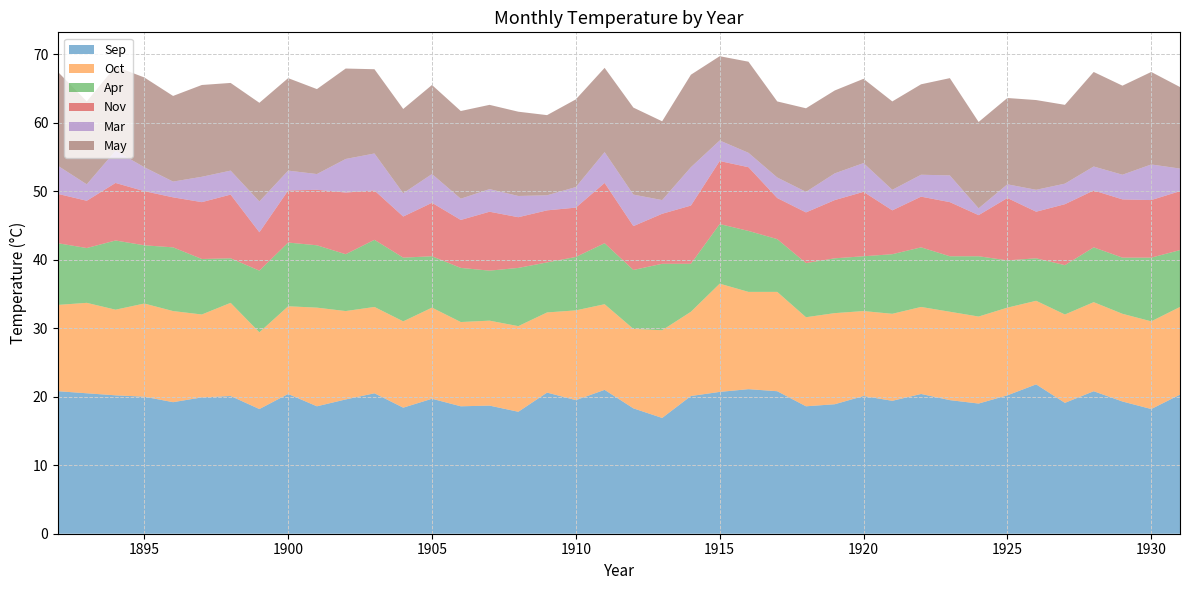

Reading right to left, transcribe all the data shown in this chart.

Sep: 1931=20.3	1930=18.2	1929=19.3	1928=20.8	1927=19.1	1926=21.8	1925=20.2	1924=19.0	1923=19.5	1922=20.4	1921=19.4	1920=20.1	1919=18.9	1918=18.6	1917=20.8	1916=21.1	1915=20.7	1914=20.1	1913=16.9	1912=18.3	1911=21.0	1910=19.5	1909=20.6	1908=17.8	1907=18.7	1906=18.6	1905=19.7	1904=18.4	1903=20.5	1902=19.6	1901=18.6	1900=20.4	1899=18.2	1898=20.1	1897=19.9	1896=19.2	1895=20.0	1894=20.2	1893=20.5	1892=20.8
Oct: 1931=12.8	1930=12.8	1929=12.8	1928=13.0	1927=12.9	1926=12.2	1925=12.8	1924=12.7	1923=12.9	1922=12.7	1921=12.7	1920=12.4	1919=13.3	1918=13.0	1917=14.5	1916=14.2	1915=15.8	1914=12.3	1913=12.8	1912=11.6	1911=12.5	1910=13.1	1909=11.7	1908=12.5	1907=12.4	1906=12.3	1905=13.3	1904=12.6	1903=12.6	1902=12.9	1901=14.4	1900=12.8	1899=11.2	1898=13.6	1897=12.1	1896=13.3	1895=13.6	1894=12.5	1893=13.2	1892=12.6
Apr: 1931=8.3	1930=9.3	1929=8.2	1928=8.0	1927=7.2	1926=6.2	1925=6.9	1924=8.8	1923=8.1	1922=8.7	1921=8.7	1920=8.0	1919=8.0	1918=7.9	1917=7.7	1916=8.9	1915=8.7	1914=7.0	1913=9.7	1912=8.6	1911=8.9	1910=7.8	1909=7.3	1908=8.5	1907=7.3	1906=7.9	1905=7.5	1904=9.3	1903=9.8	1902=8.3	1901=9.1	1900=9.3	1899=9.0	1898=6.5	1897=8.1	1896=9.3	1895=8.5	1894=10.1	1893=8.0	1892=9.0
Nov: 1931=8.6	1930=8.4	1929=8.5	1928=8.3	1927=8.9	1926=6.8	1925=9.1	1924=6.0	1923=7.9	1922=7.4	1921=6.4	1920=9.4	1919=8.5	1918=7.4	1917=6.0	1916=9.3	1915=9.2	1914=8.5	1913=7.3	1912=6.4	1911=8.8	1910=7.2	1909=7.6	1908=7.4	1907=8.6	1906=7.0	1905=7.8	1904=6.0	1903=7.2	1902=9.0	1901=8.1	1900=7.6	1899=5.6	1898=9.3	1897=8.3	1896=7.3	1895=7.9	1894=8.4	1893=6.9	1892=7.2
Mar: 1931=3.3	1930=5.2	1929=3.6	1928=3.5	1927=3.0	1926=3.2	1925=2.0	1924=1.0	1923=3.9	1922=3.2	1921=3.0	1920=4.2	1919=3.9	1918=3.0	1917=3.0	1916=2.1	1915=3.0	1914=5.6	1913=2.0	1912=4.6	1911=4.5	1910=3.0	1909=2.2	1908=3.1	1907=3.3	1906=3.1	1905=4.2	1904=3.4	1903=5.4	1902=4.9	1901=2.3	1900=2.9	1899=4.5	1898=3.5	1897=3.7	1896=2.3	1895=3.5	1894=4.7	1893=2.4	1892=4.1
May: 1931=11.9	1930=13.5	1929=13.0	1928=13.8	1927=11.5	1926=13.1	1925=12.6	1924=12.6	1923=14.2	1922=13.2	1921=12.9	1920=12.3	1919=12.1	1918=12.2	1917=11.1	1916=13.3	1915=12.3	1914=13.5	1913=11.5	1912=12.7	1911=12.3	1910=12.8	1909=11.7	1908=12.3	1907=12.3	1906=12.8	1905=13.0	1904=12.3	1903=12.3	1902=13.2	1901=12.4	1900=13.5	1899=14.4	1898=12.8	1897=13.4	1896=12.5	1895=13.1	1894=12.3	1893=12.1	1892=13.7